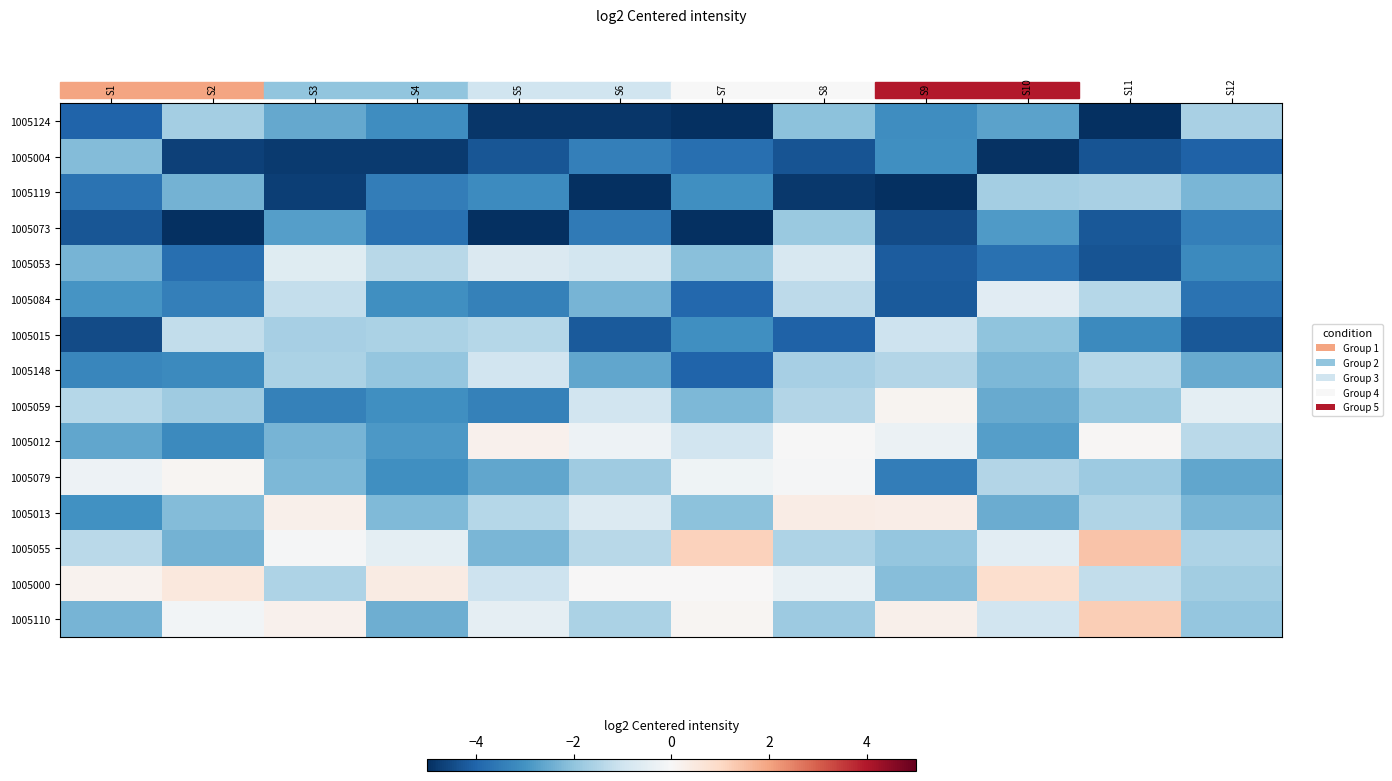

How many categories are shown in the chart?

12